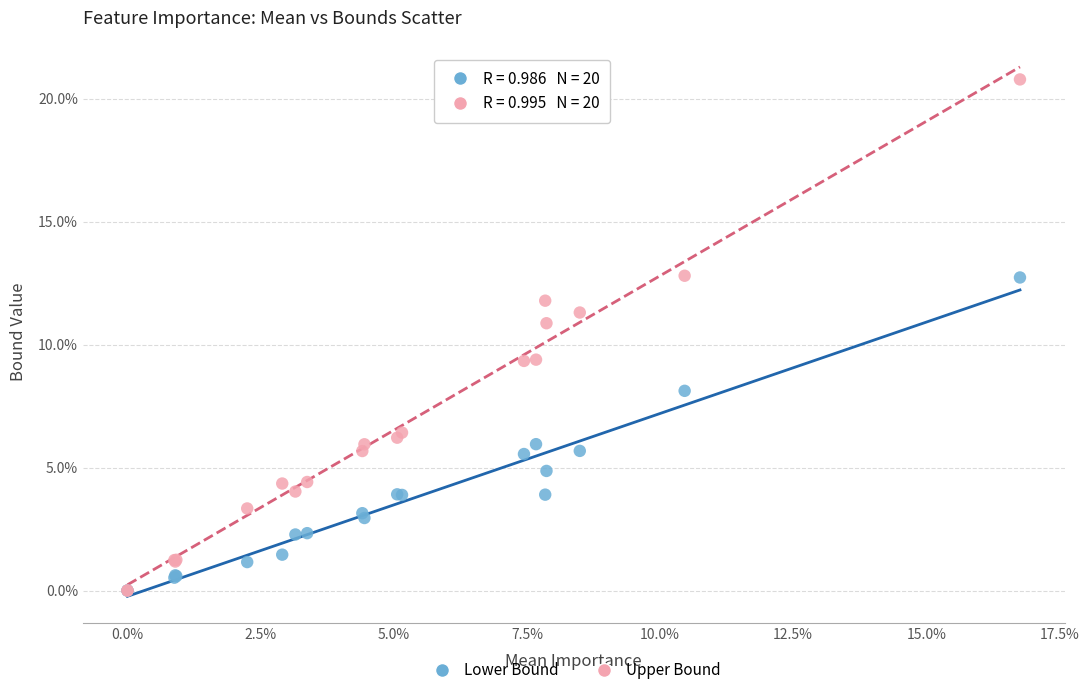

Which series reaches the maximum Y coordinate?

Upper Bound